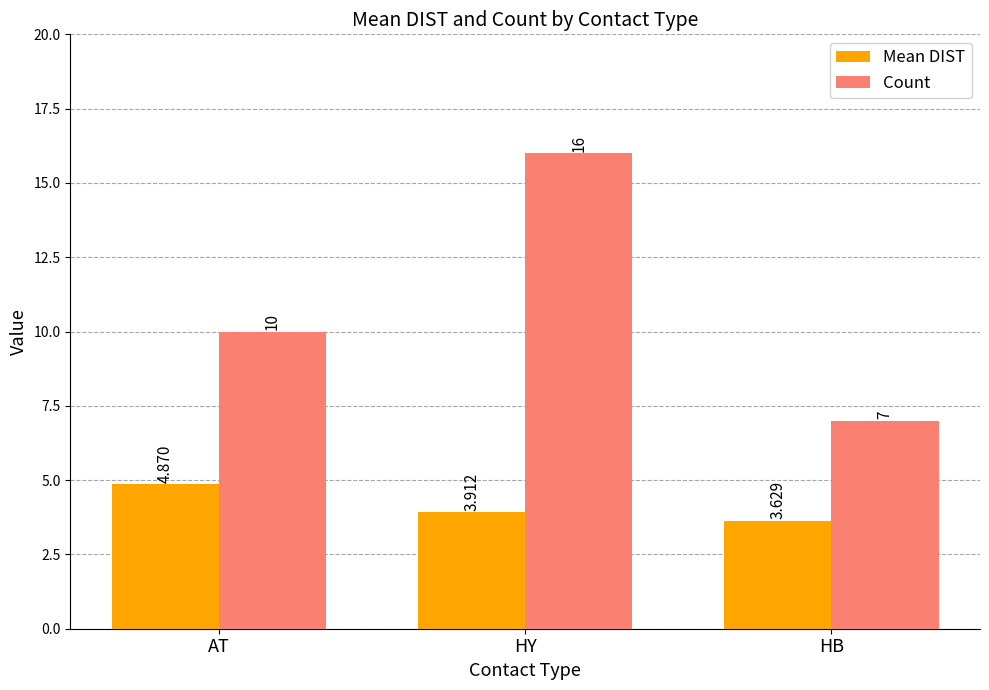

What is the difference between the maximum and minimum values in the Mean DIST series?

1.2